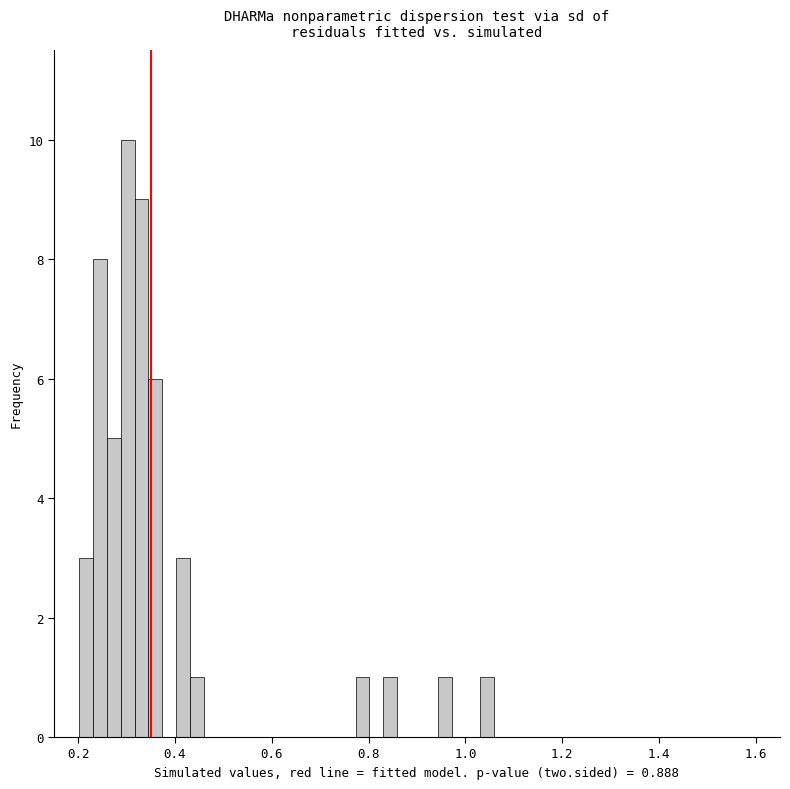

Read against the x-axis, roughly where is the centre of the tallest bar?

0.30